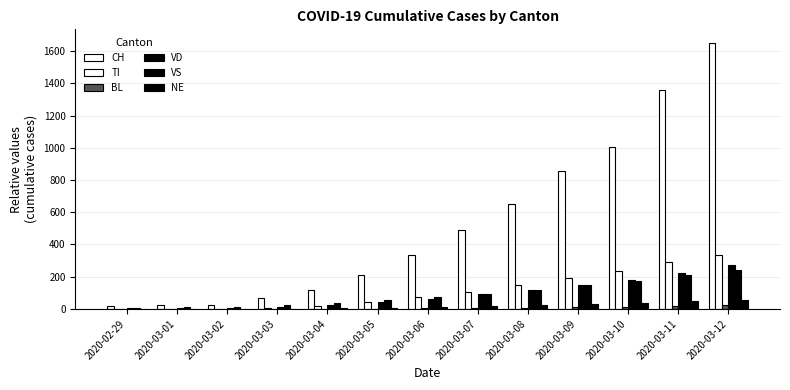

What is the difference between the maximum and minimum values in the NE series?

58